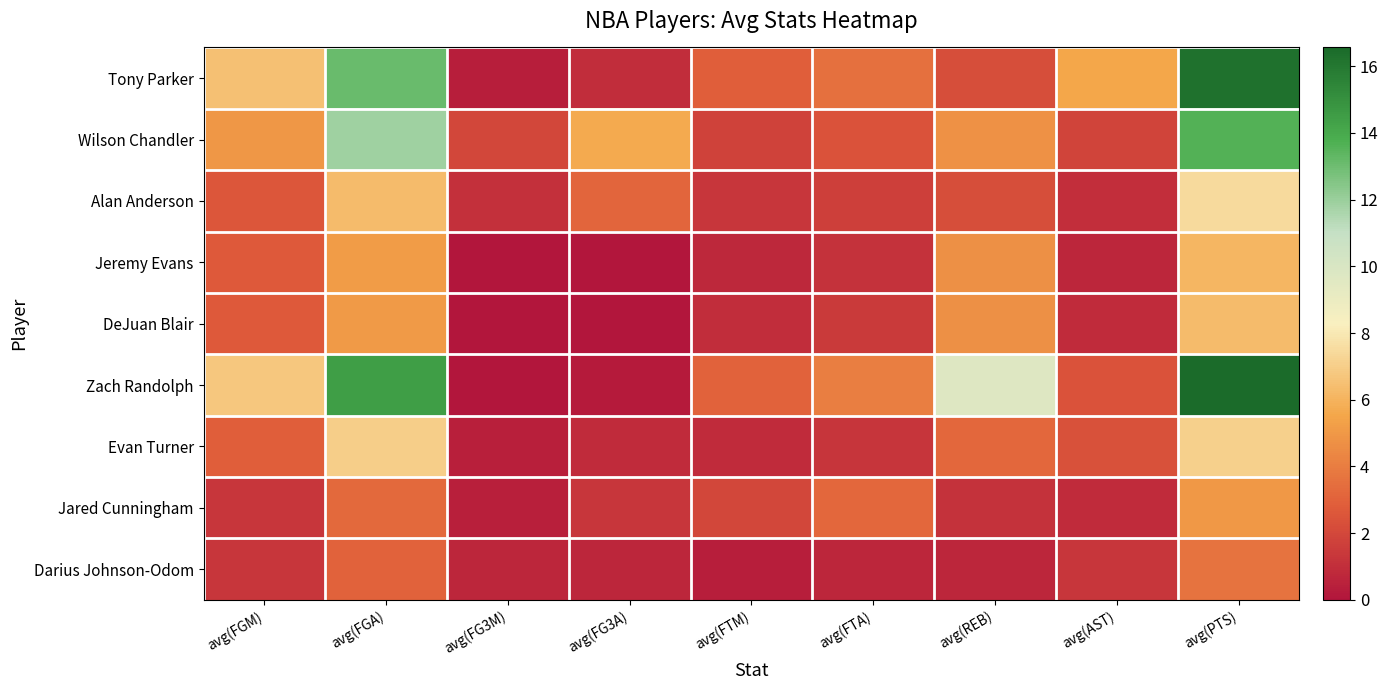

What is the total value across all series at avg(FTM)?

13.9